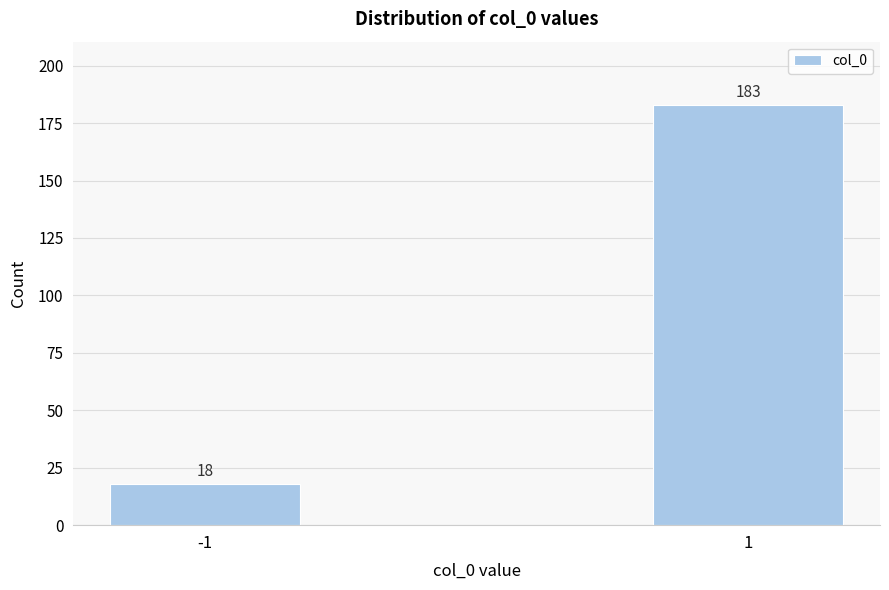

Reading left to right, what are all the values shown in this chart?

-1=18	1=183